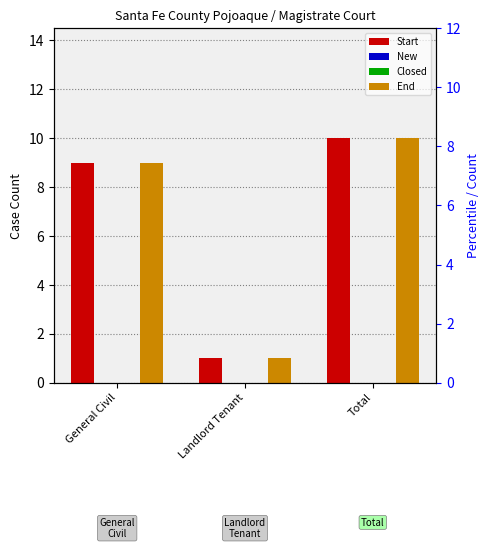

Does the chart contain any negative values?

No